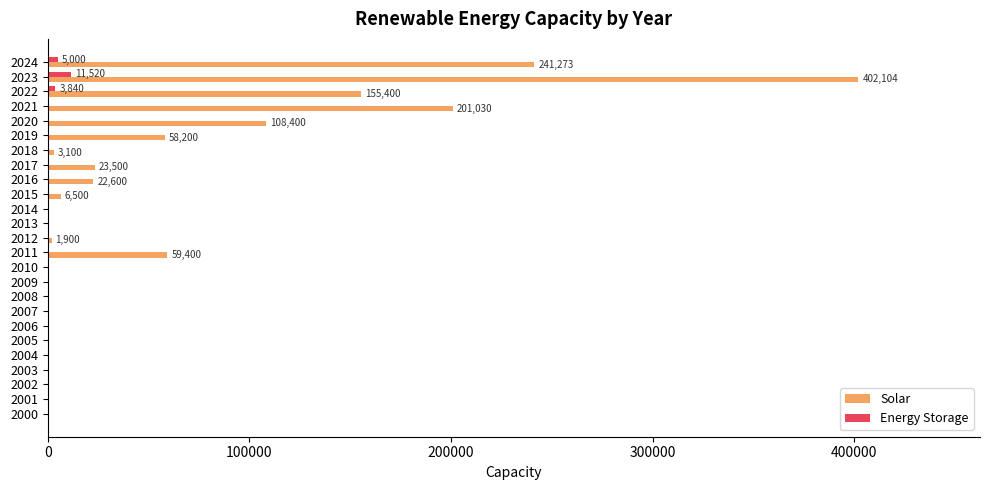

The value of Solar at 2023 is 402104. True or false?

True